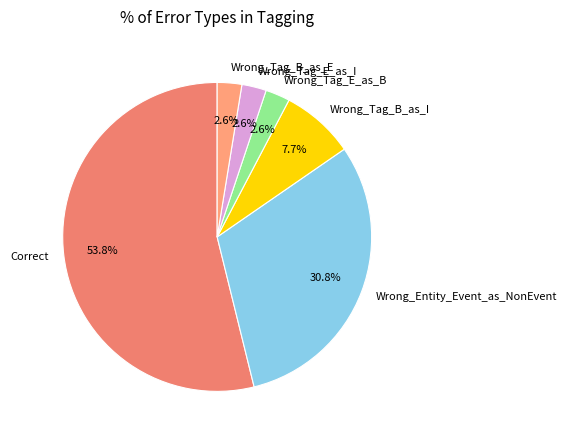

Which slice is the largest?

Correct